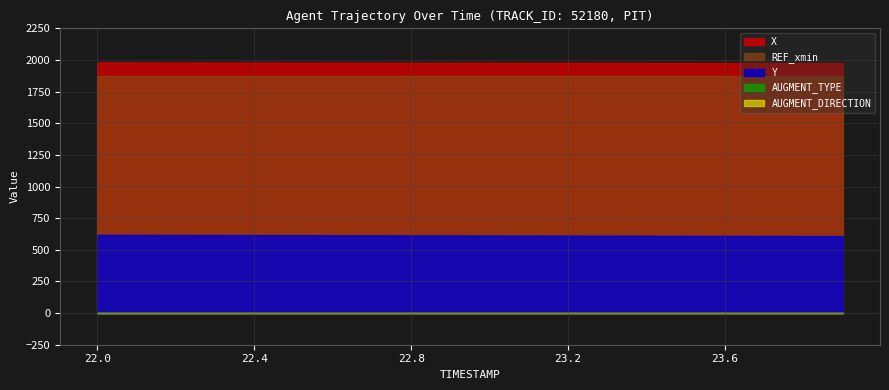

What is the label of the 15th point from the left?

23.4